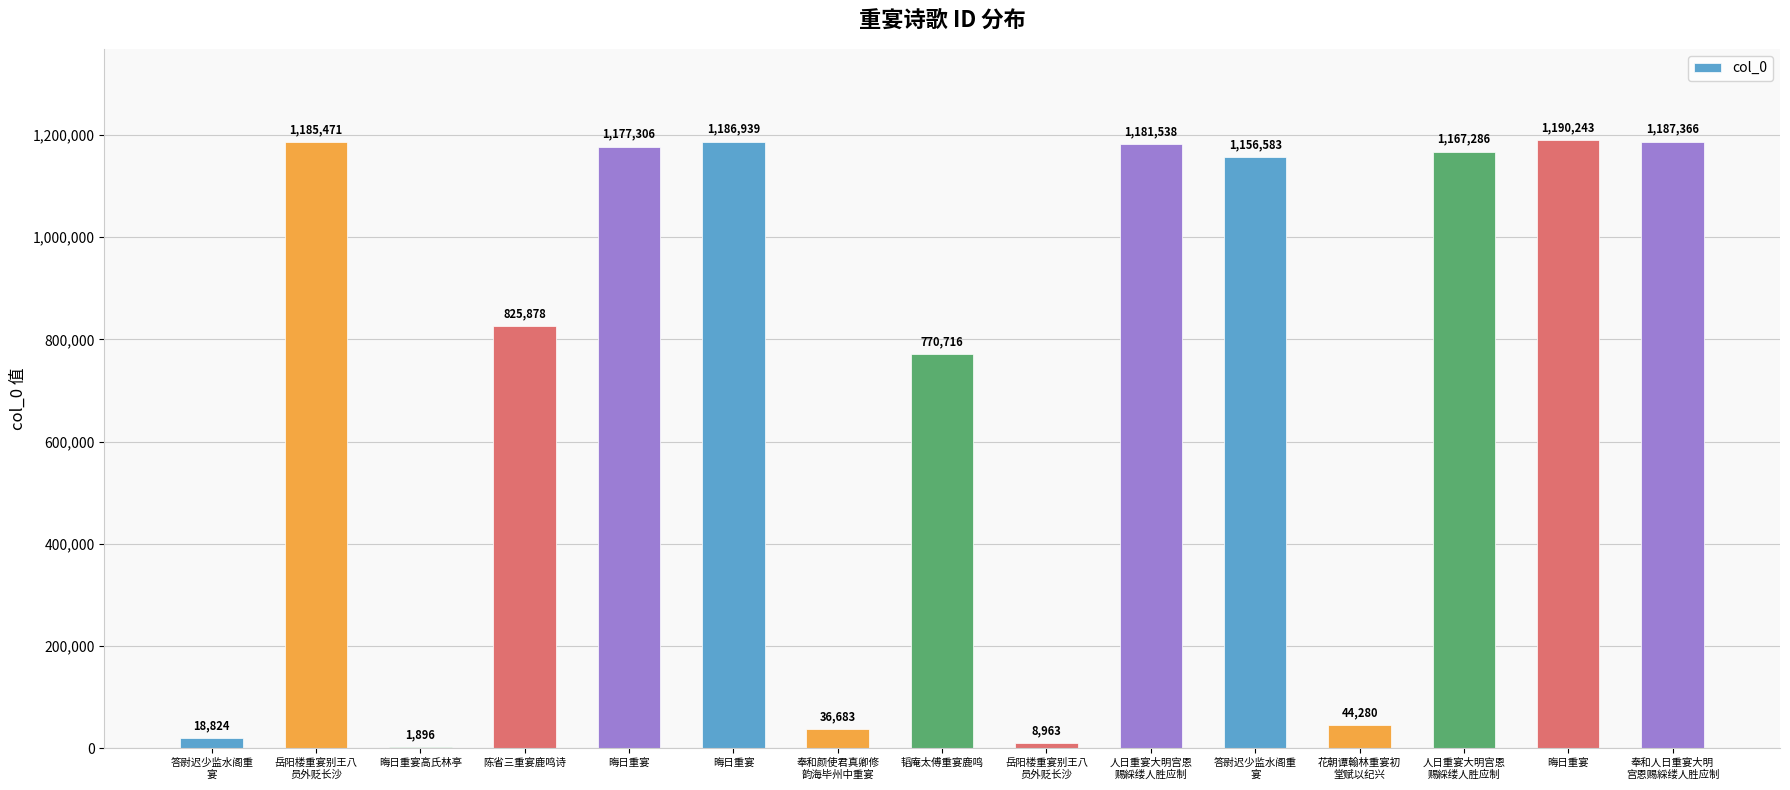

Are the bars grouped side by side (vs. stacked)?

No